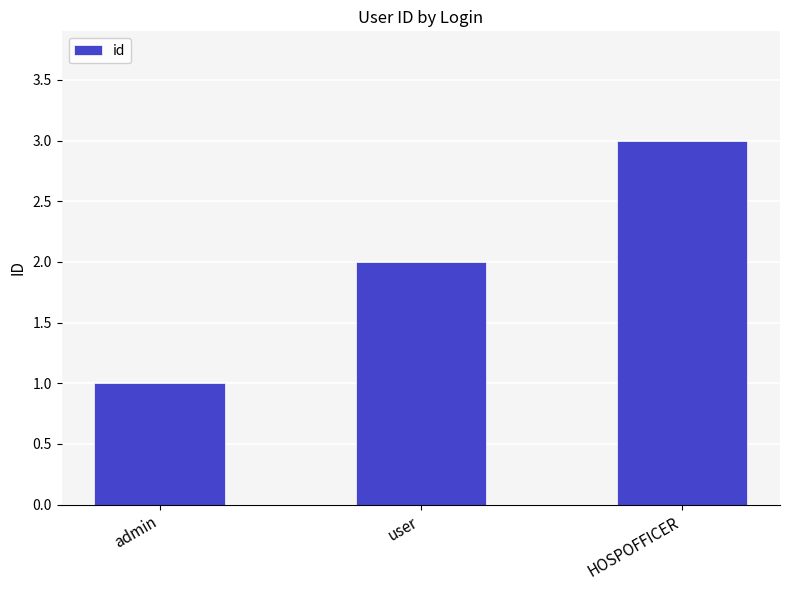

Reading left to right, extract all data points from this chart.

1	2	3